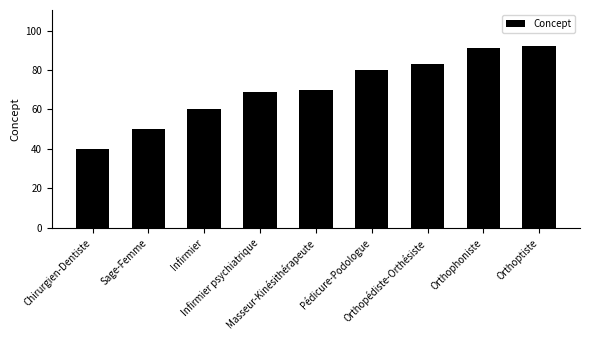

Rank the categories by value from highest to lowest.

Orthoptiste, Orthophoniste, Orthopédiste-Orthésiste, Pédicure-Podologue, Masseur-Kinésithérapeute, Infirmier psychiatrique, Infirmier, Sage-Femme, Chirurgien-Dentiste